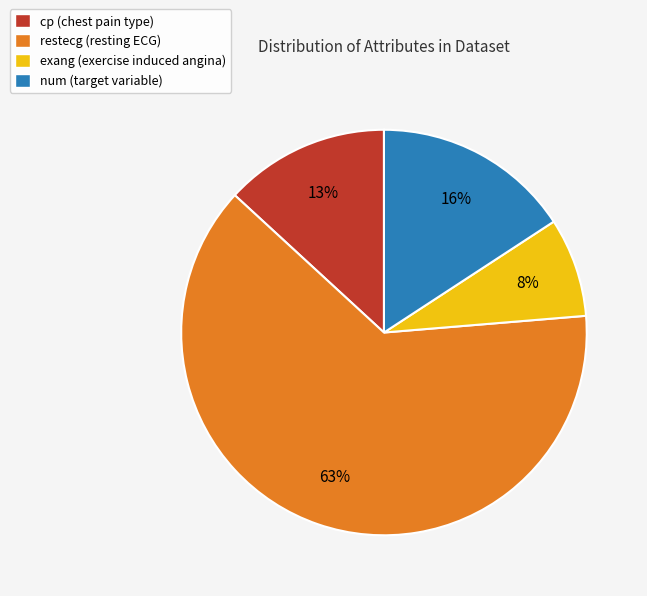

Is it true that exang is 8% of the pie?

True